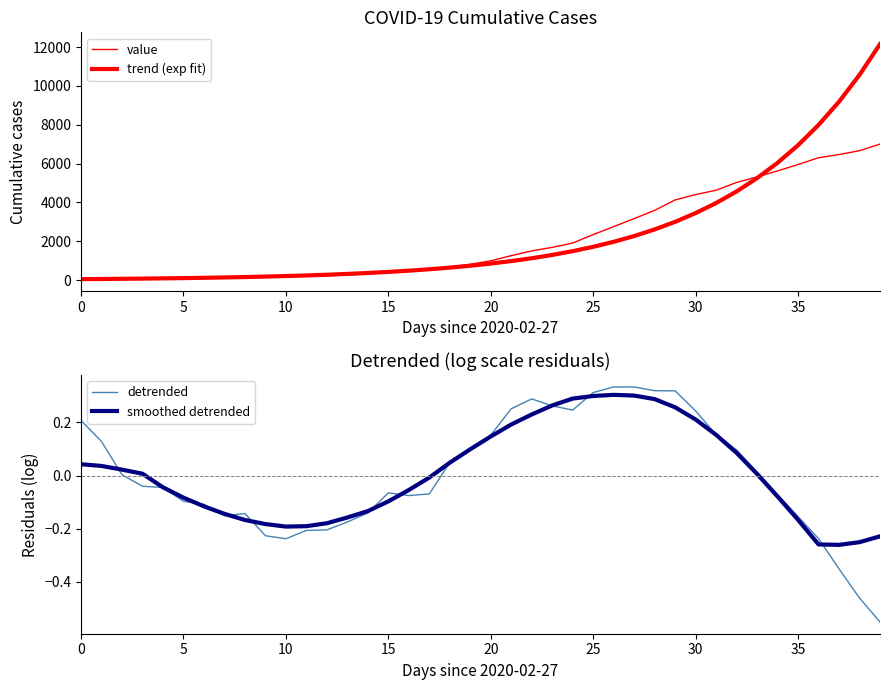

True or false: smoothed detrended and trend (exp fit) intersect in this chart.

False